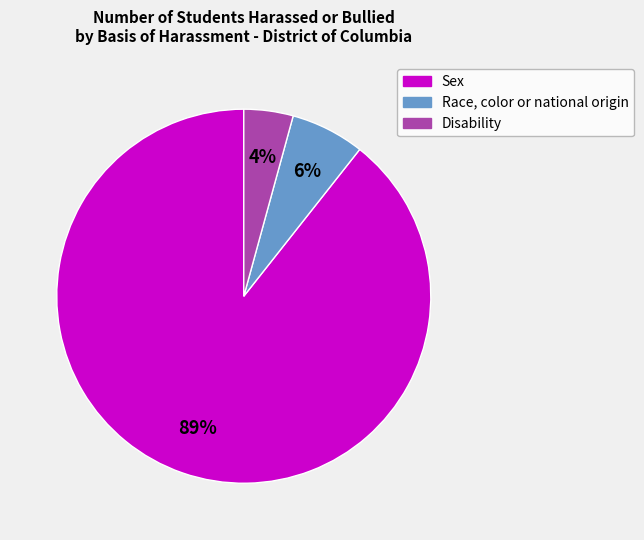

Approximately how many times larger is the value at Disability compared to Race, color or national origin?

0.7